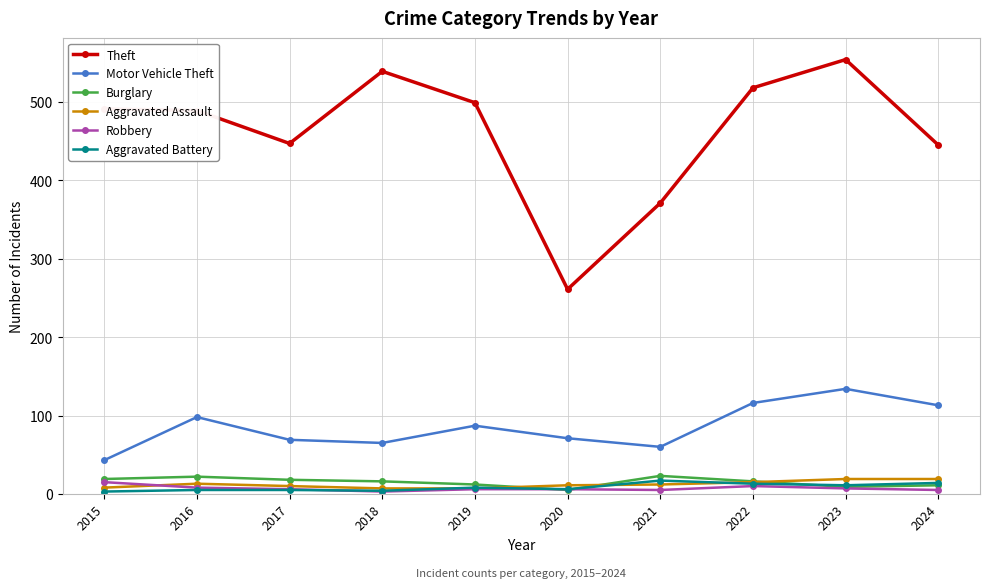

True or false: Burglary has more than 0 points higher than both neighbors.

True